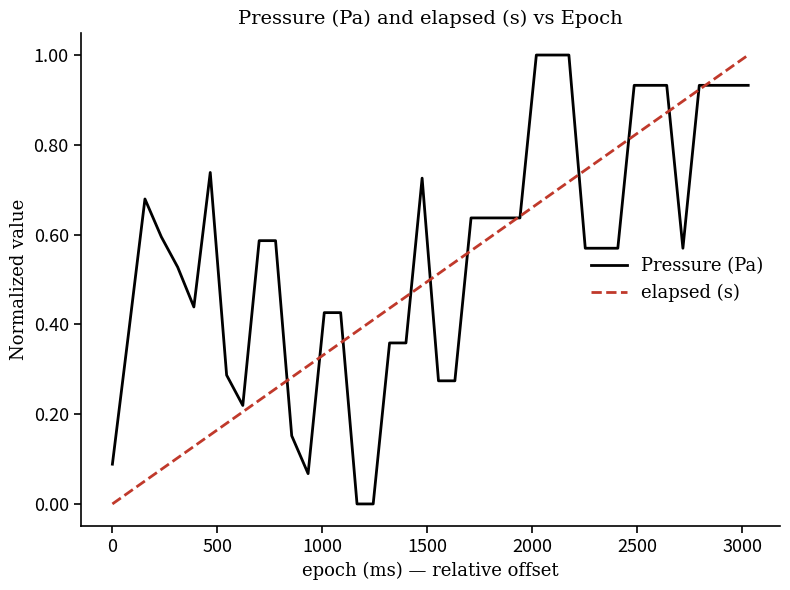

List the series in order of their overall mean, lowest first.

elapsed (s), Pressure (Pa)